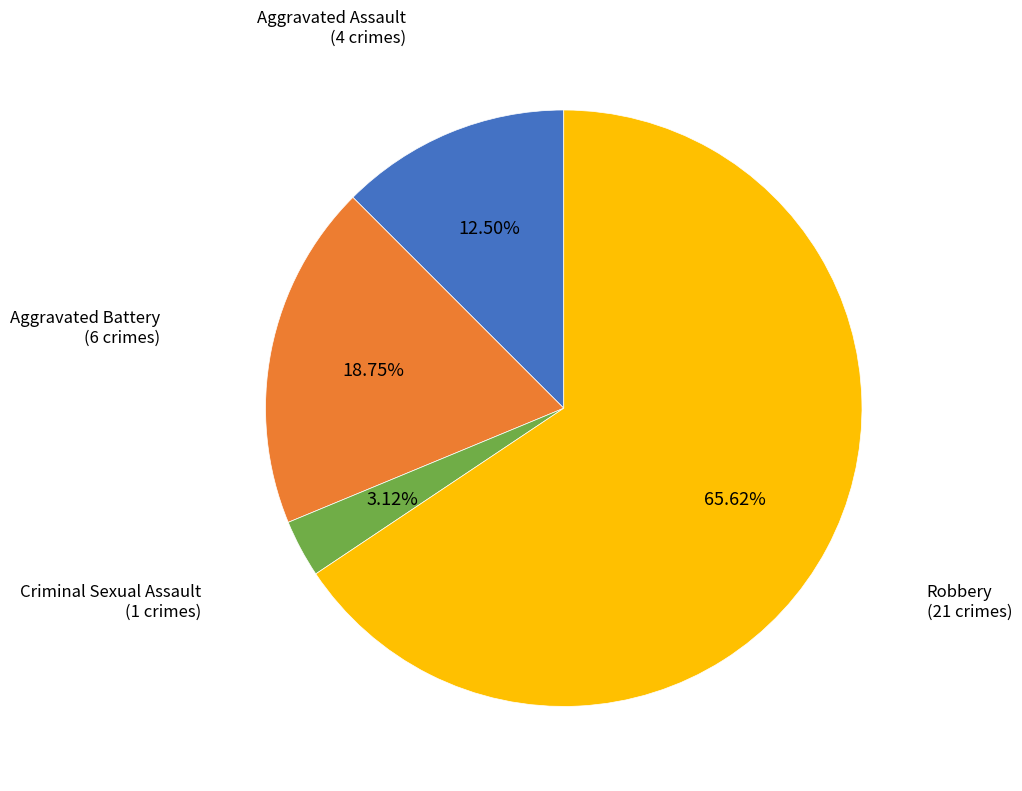

Is there a majority slice in this chart?

Yes